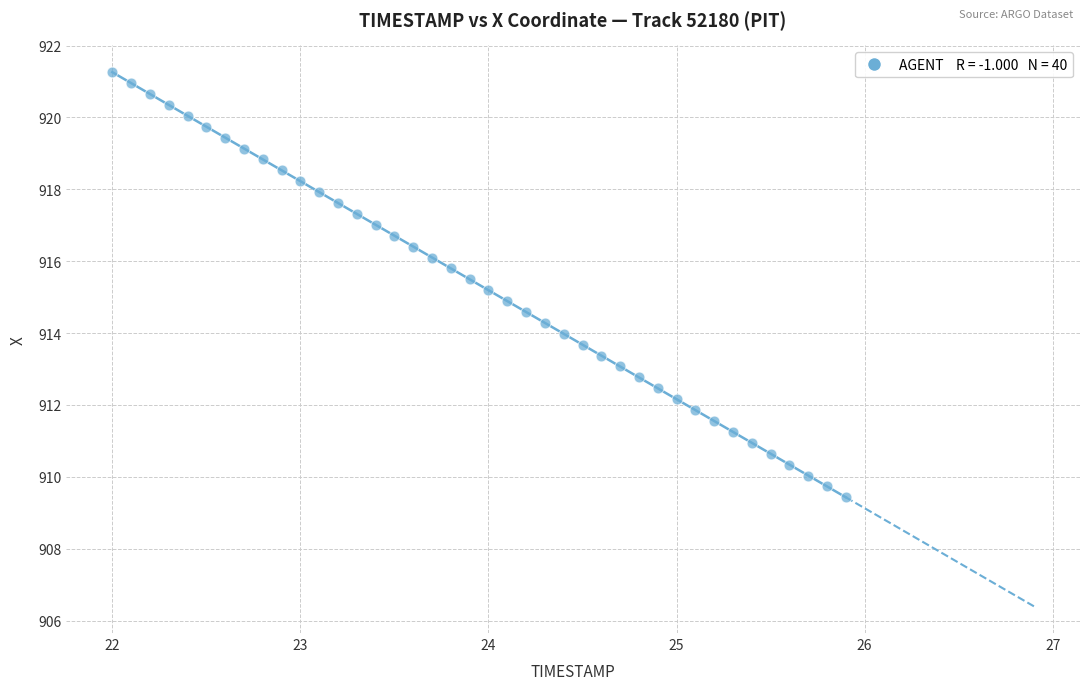

What is the range of Y values (max minus min)?

11.8